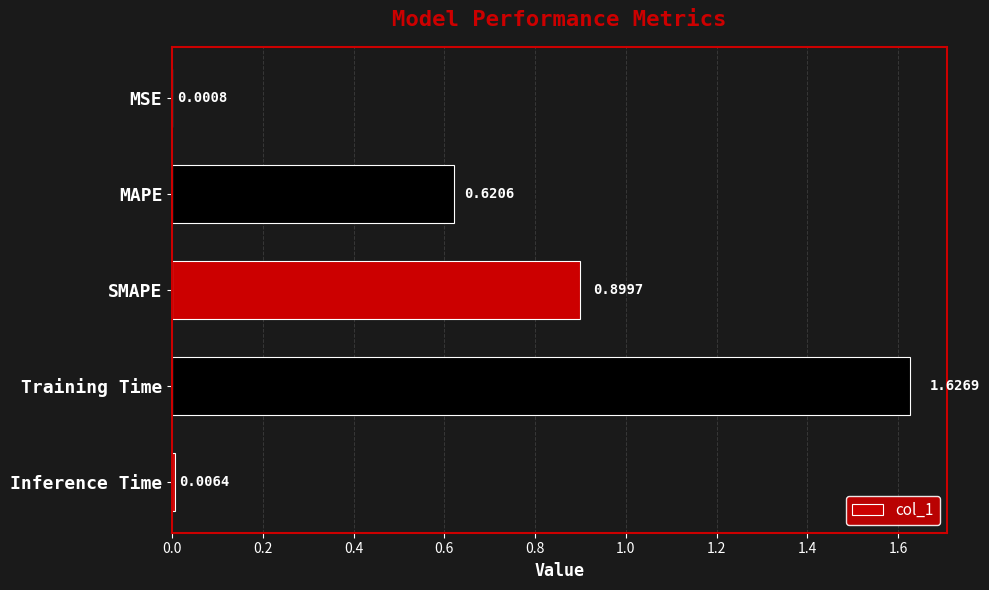

What is the change in value from Training Time to Inference Time?

-1.6